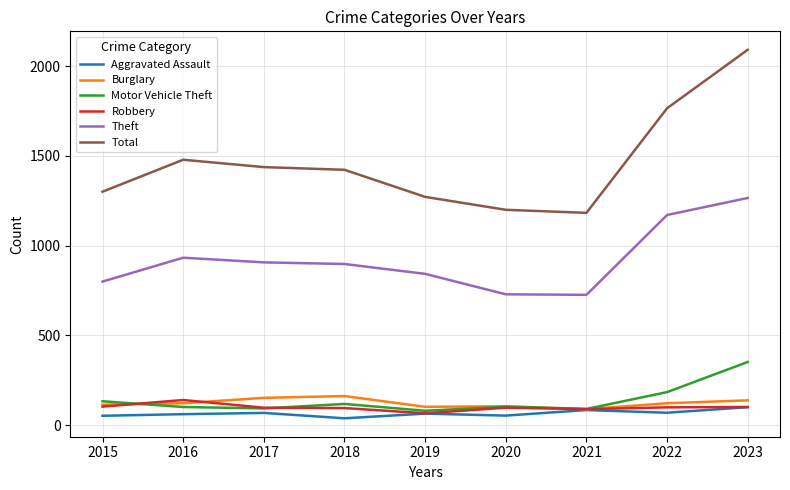

The Motor Vehicle Theft series shows 90 at 2021. True or false?

True